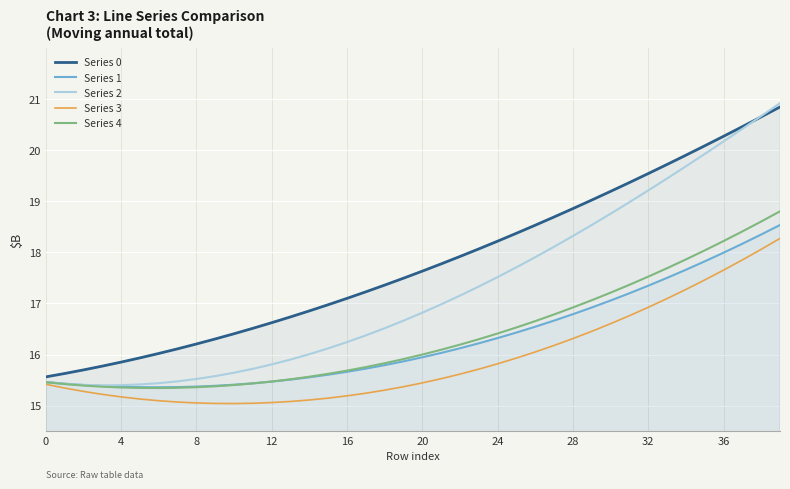

What is the label of the 21st point from the left?

20